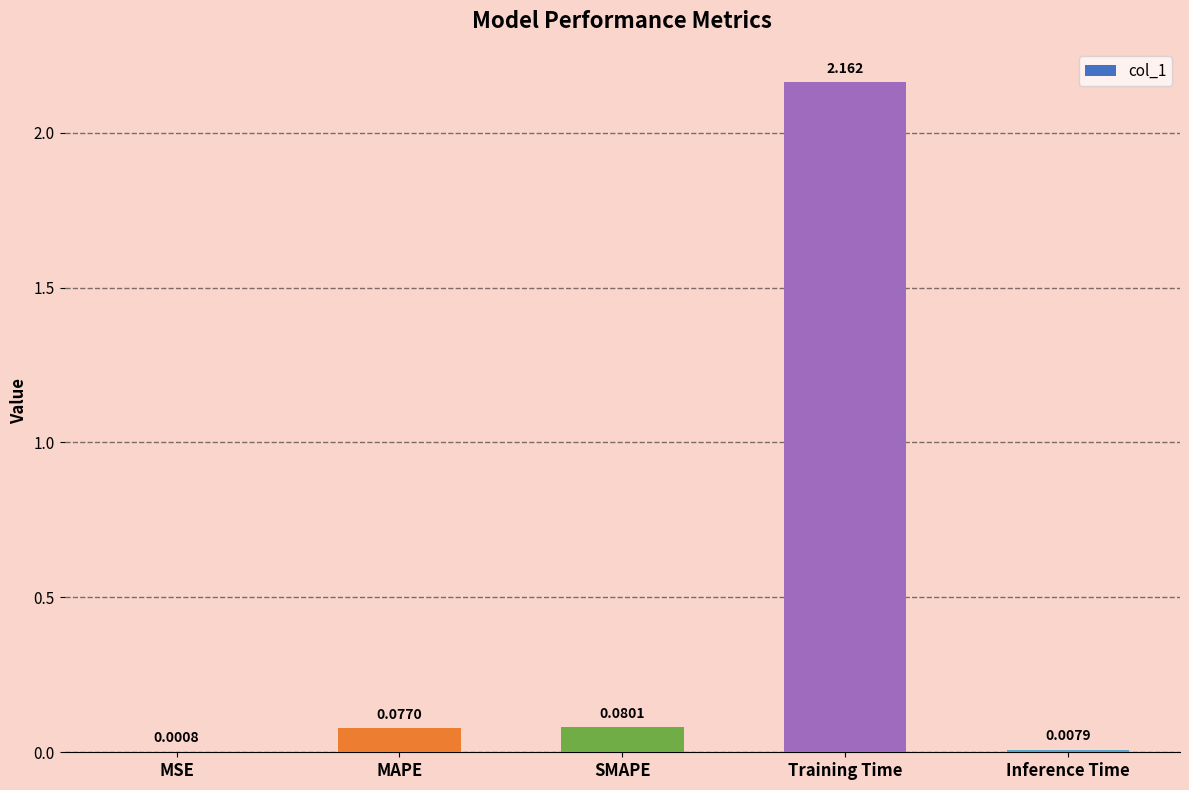

Which category has the highest value across all series?

Training Time